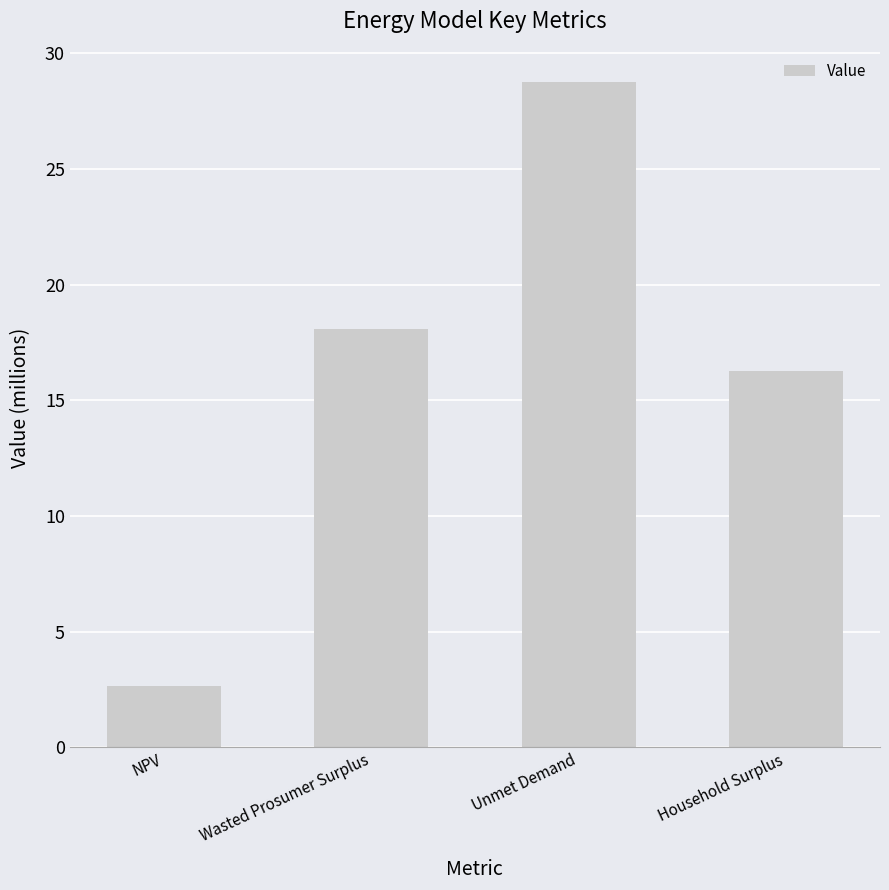

Reading left to right, extract all data points from this chart.

2.6	18.1	28.8	16.3